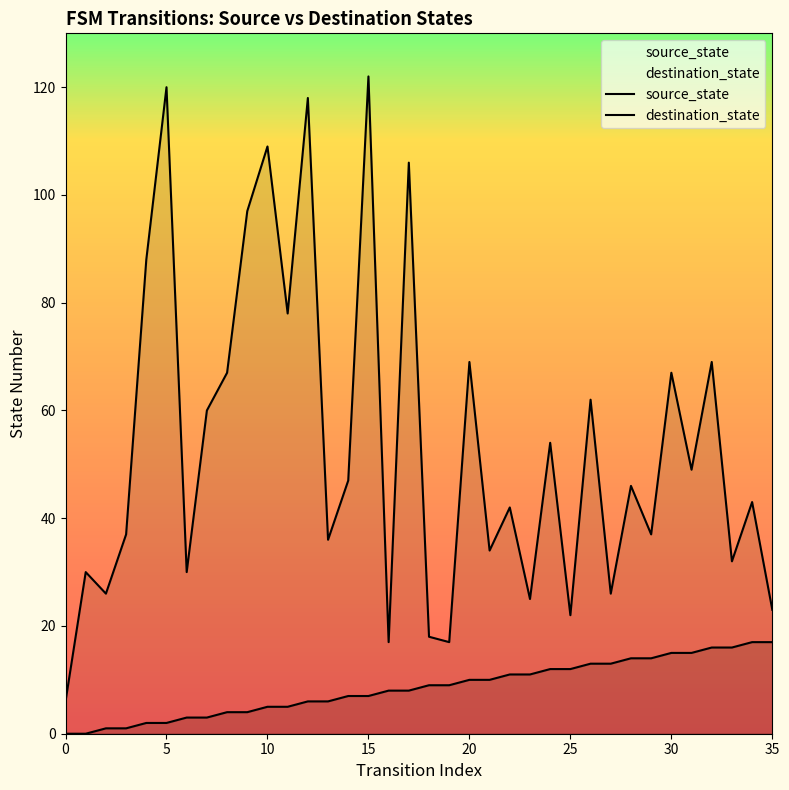

The value of destination_state at 17 is 140. True or false?

False